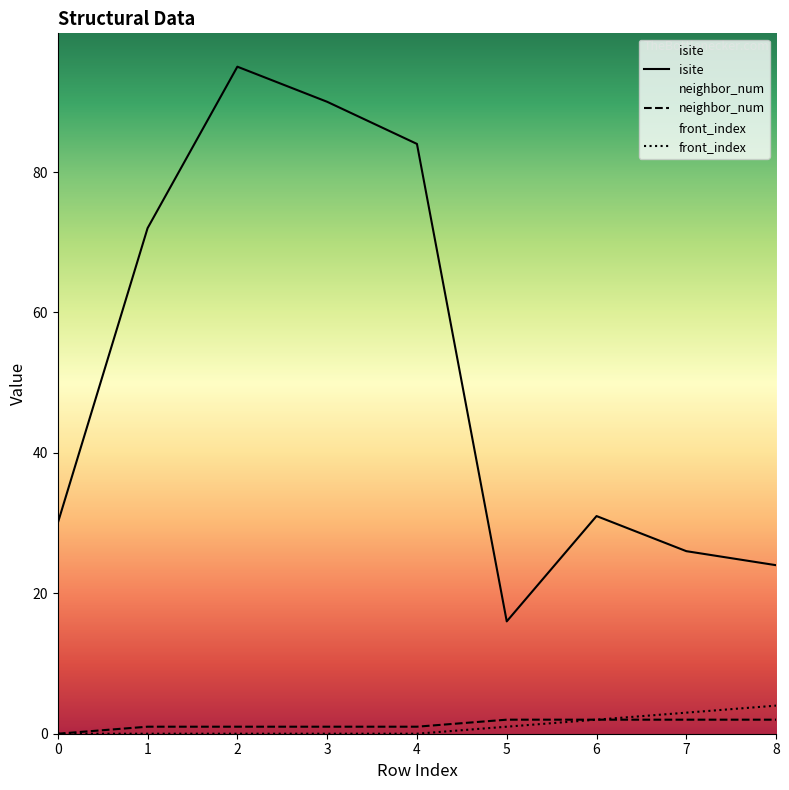

What is the average value of the front_index series?

1